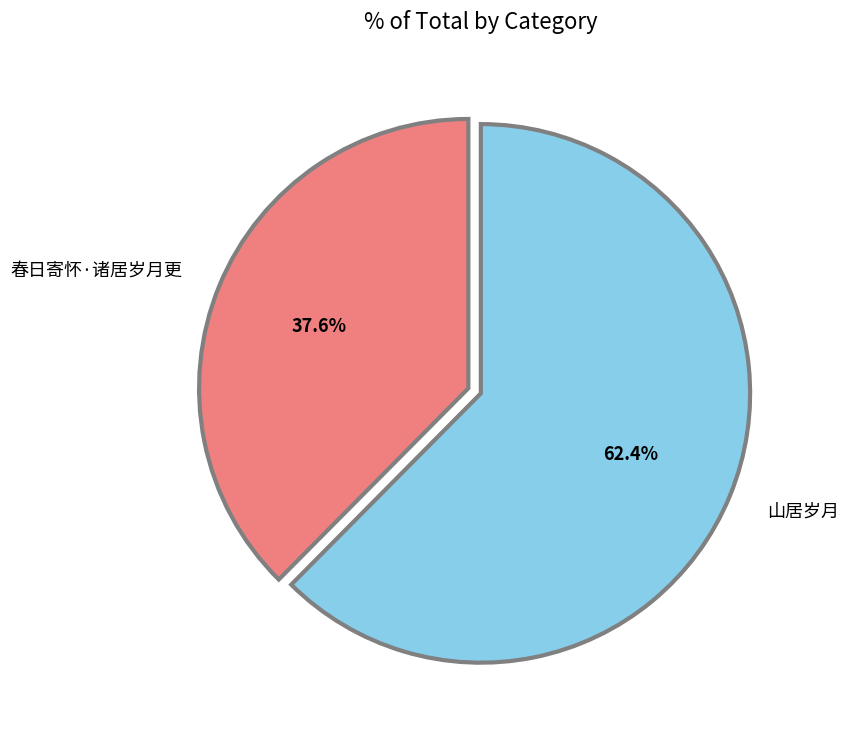

True or false: 春日寄怀·诸居岁月更 accounts for 49% of the total.

False